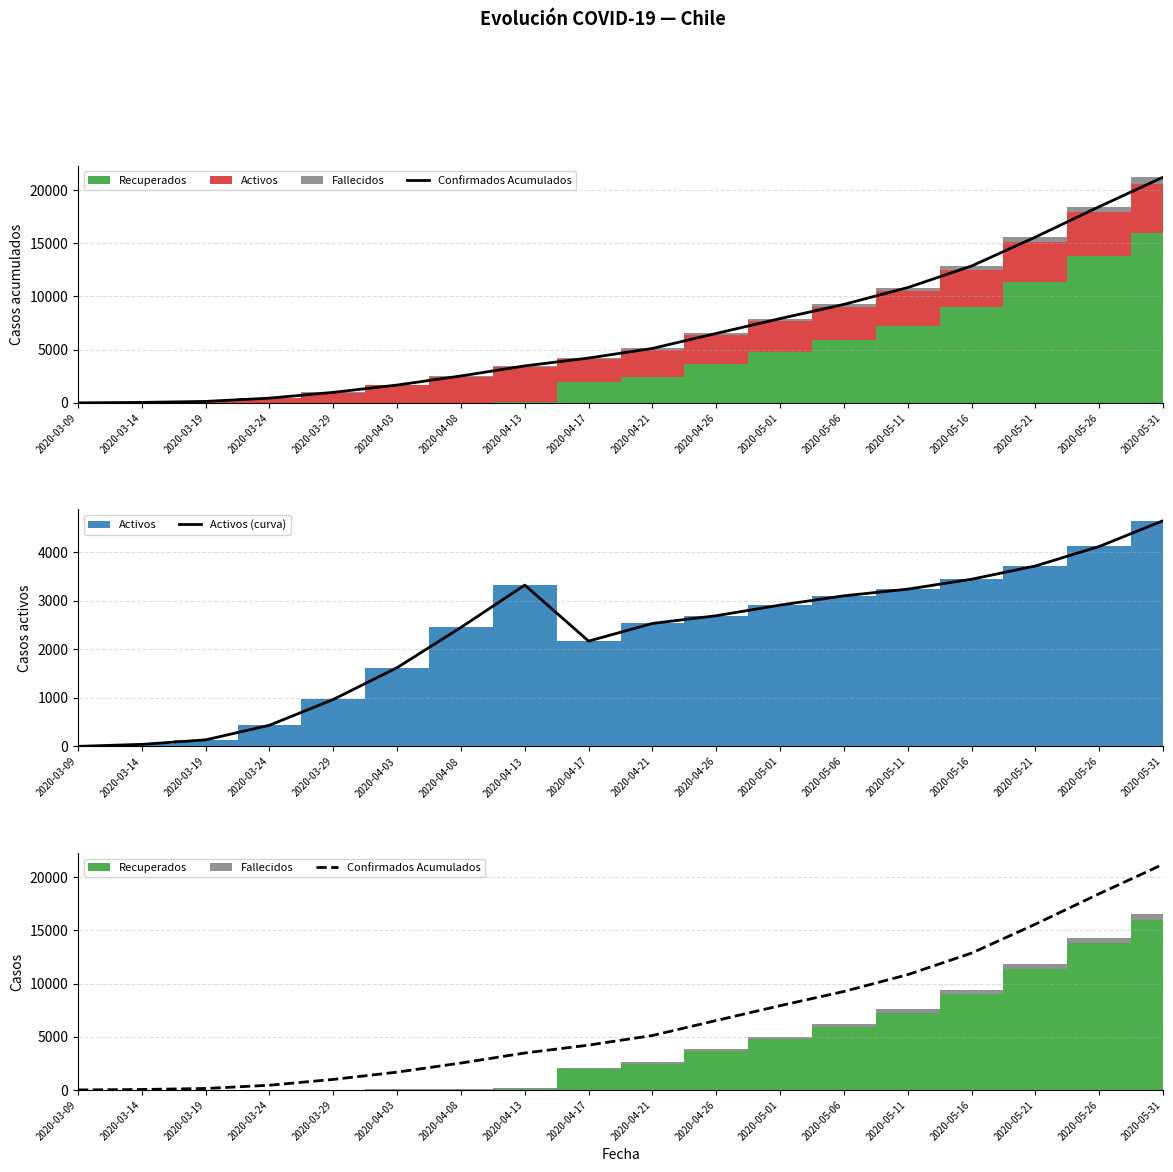

What position from the left is 2020-05-31?

18